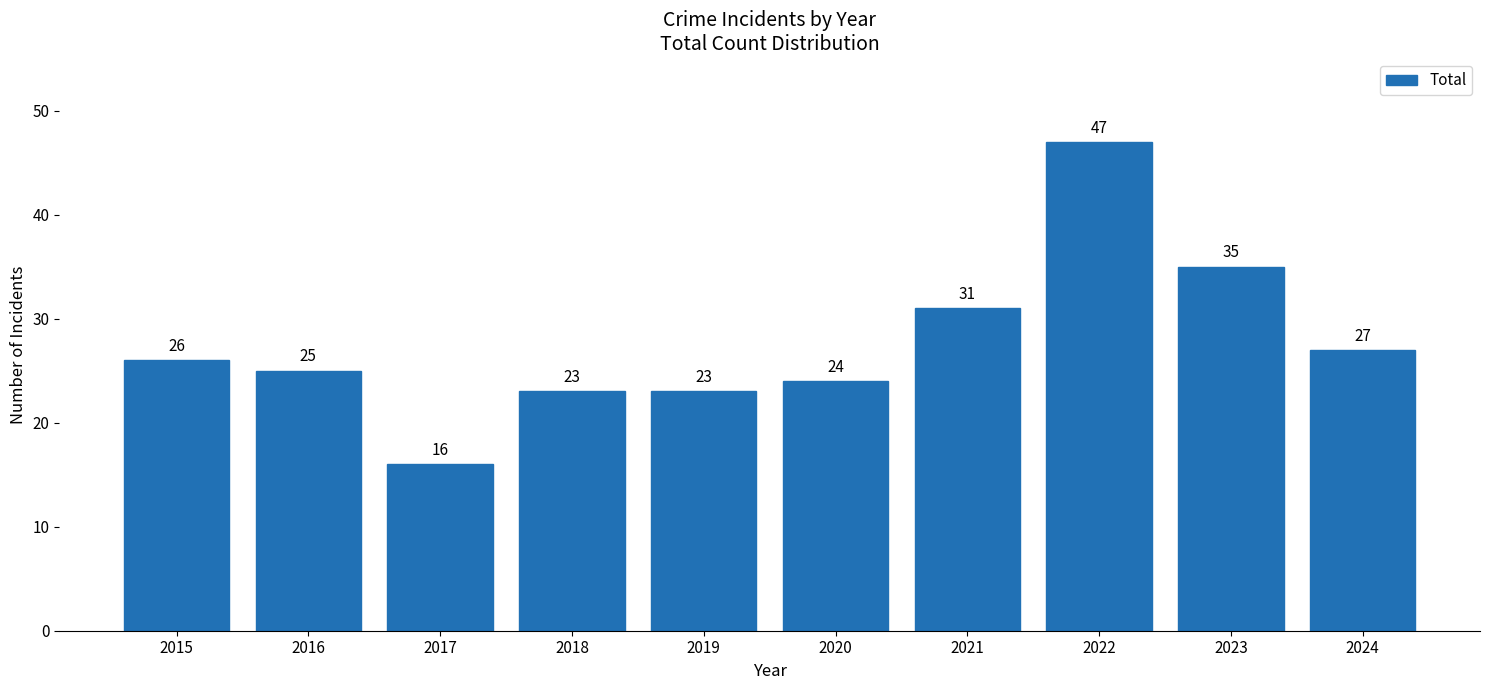

Between 2015 and 2022, which is larger?

2022